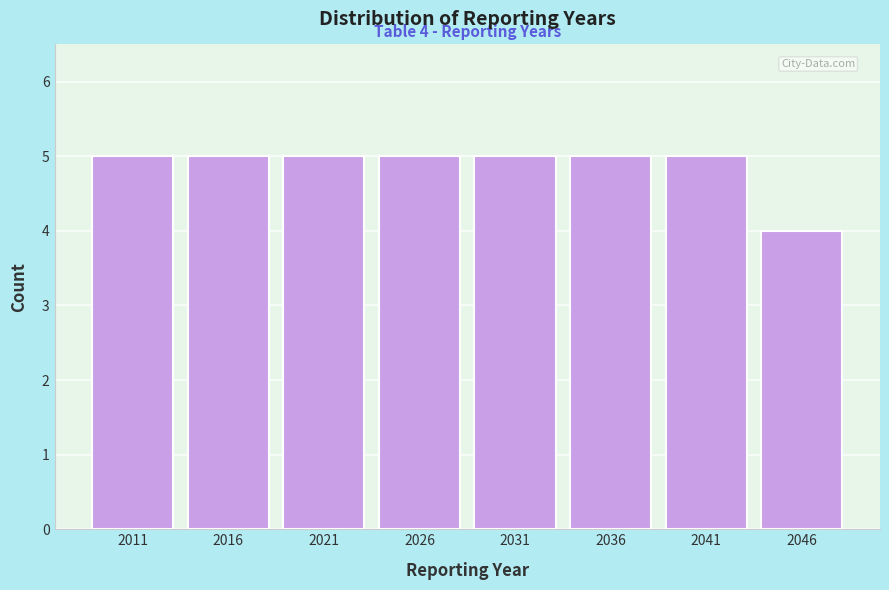

Reading left to right, transcribe all the data shown in this chart.

2011=5	2016=5	2021=5	2026=5	2031=5	2036=5	2041=5	2046=4